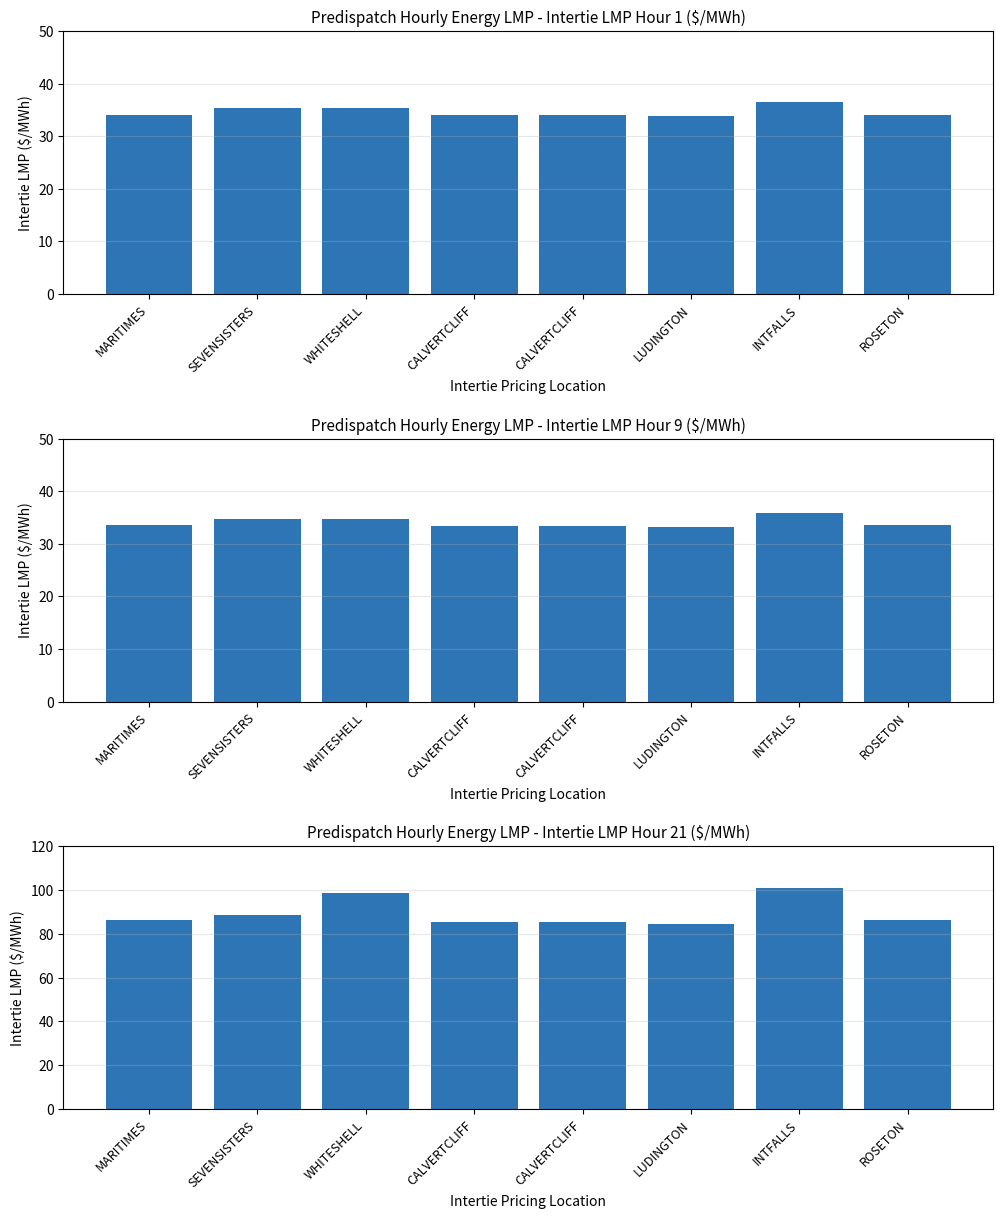

Where does the data first go above 86?

MARITIMES